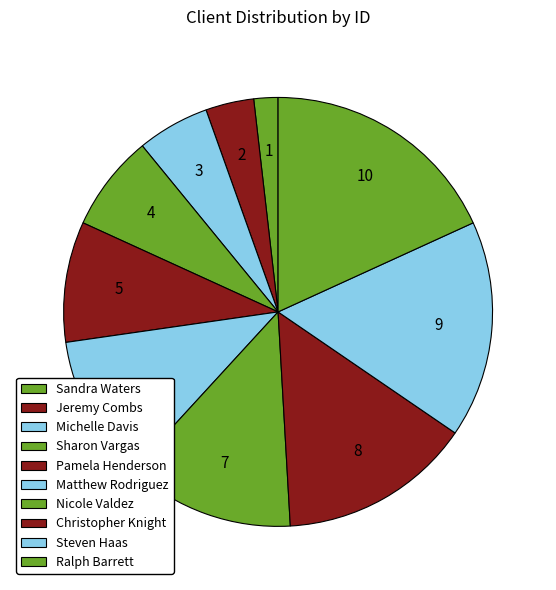

To the nearest percent, what is the combined percentage of Nicole Valdez and Pamela Henderson?

22%